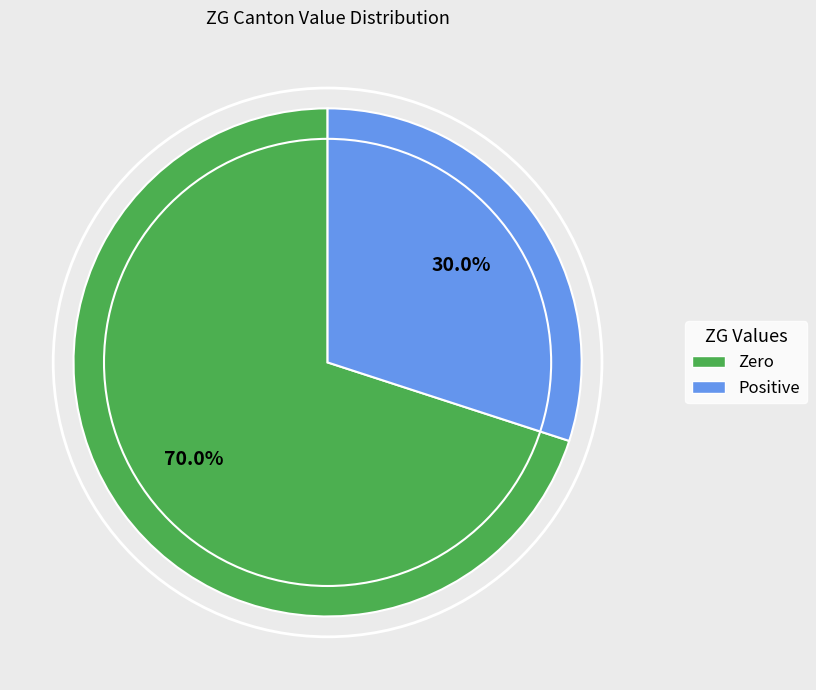

How many segments does this pie chart have?

2